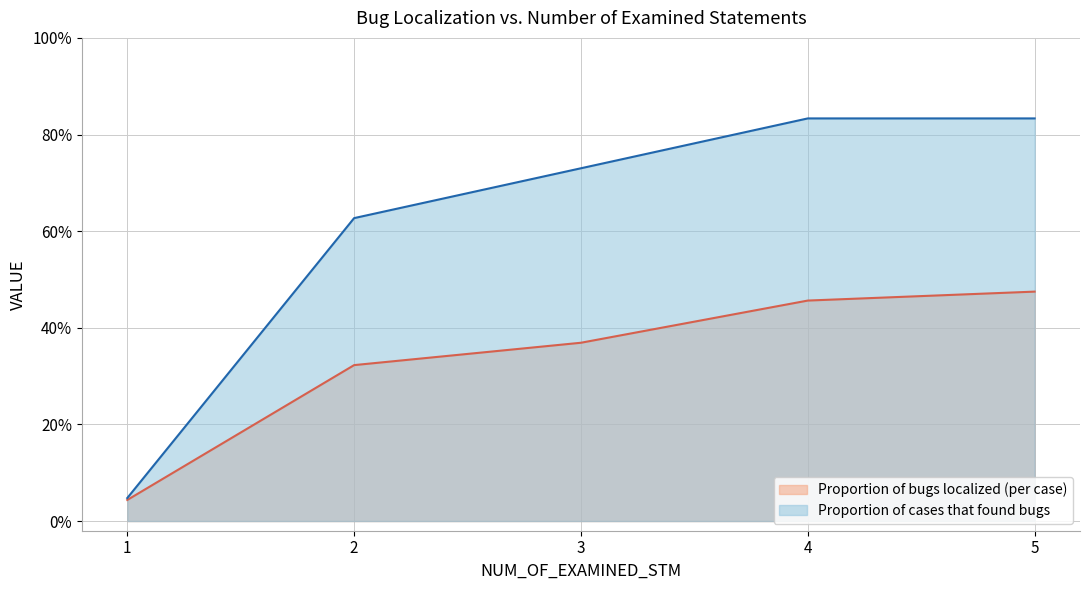

Reading left to right, list all the values displayed in this chart.

Proportion of bugs localized (per case): 0.0	0.3	0.4	0.5	0.5
Proportion of cases that found bugs: 0.0	0.6	0.7	0.8	0.8